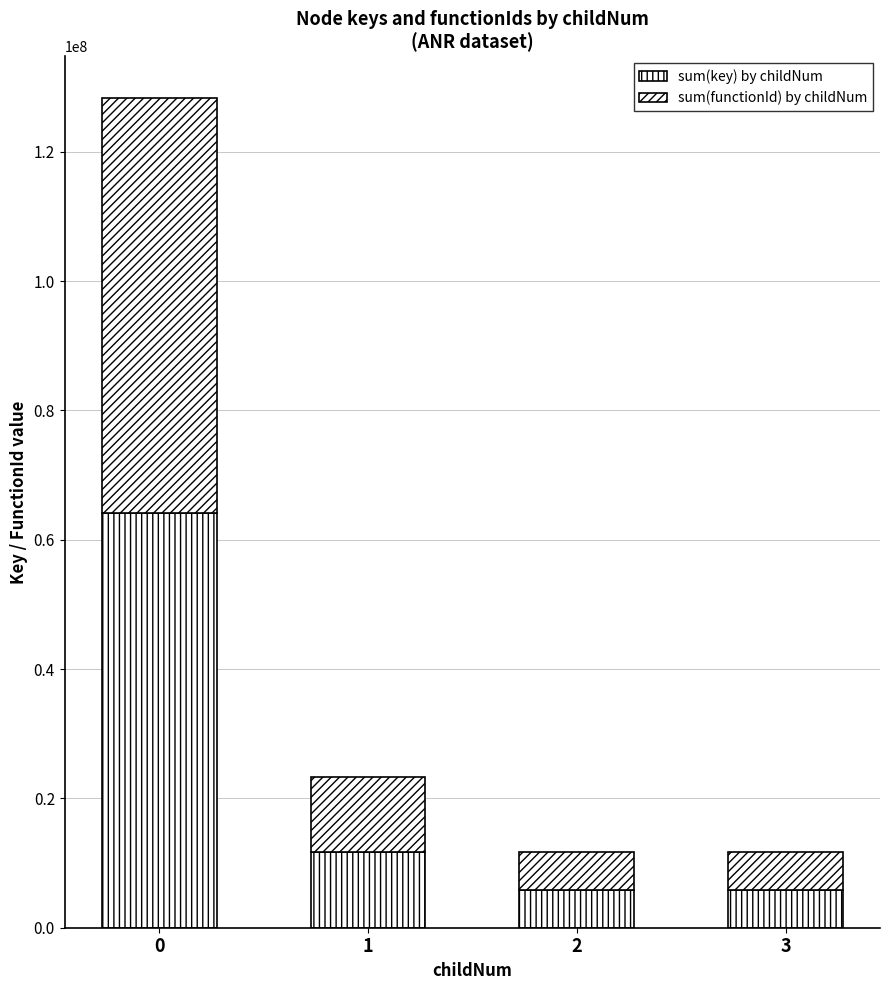

At which label is sum(functionId) by childNum closest to 35000430?

1